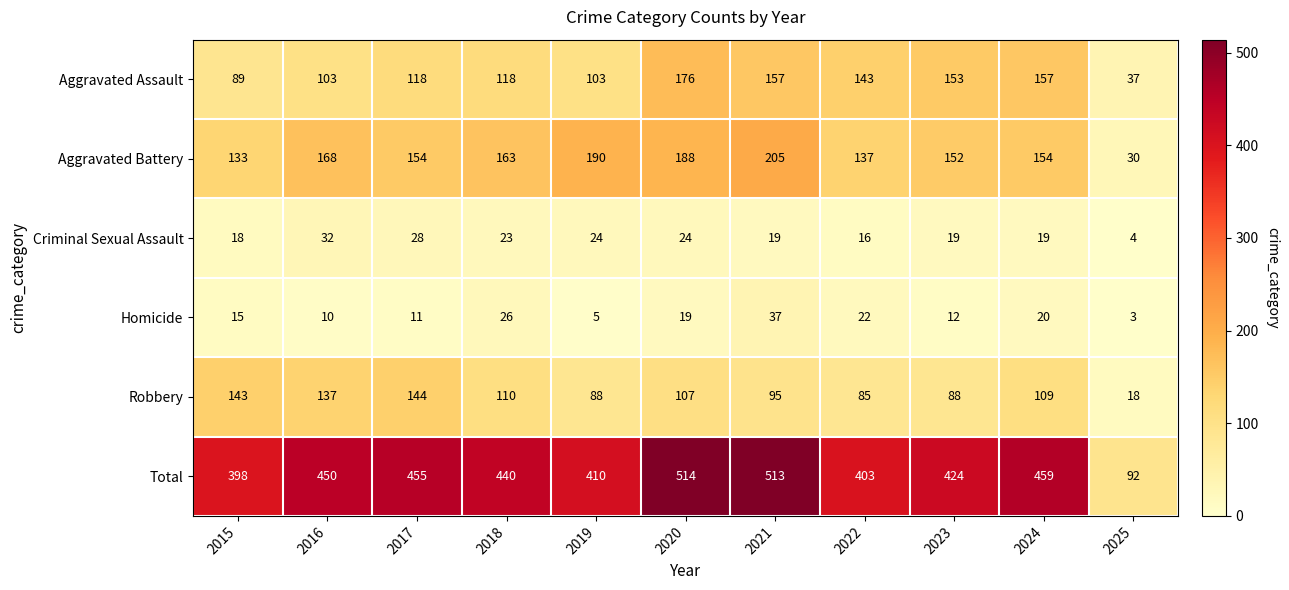

What is the minimum value shown in the chart?

3